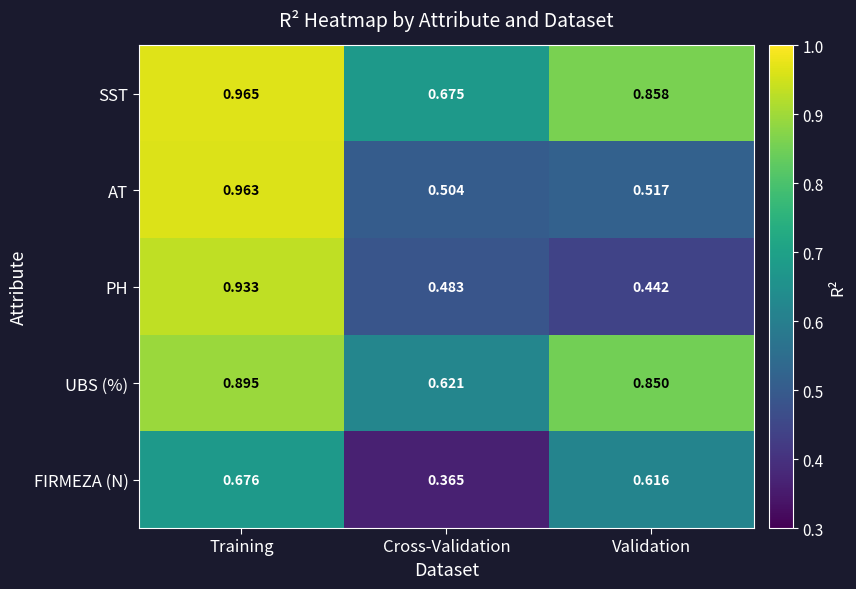

Rank the categories by AT value from highest to lowest.

Training, Validation, Cross-Validation